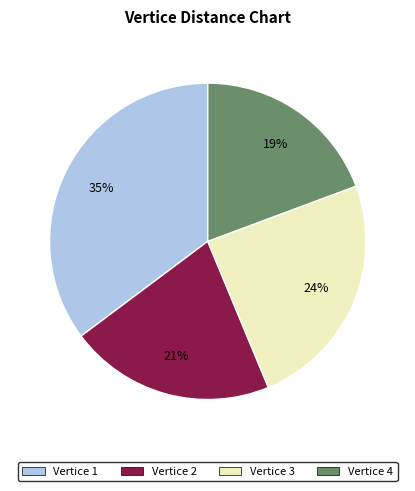

Does any single category account for the majority?

No